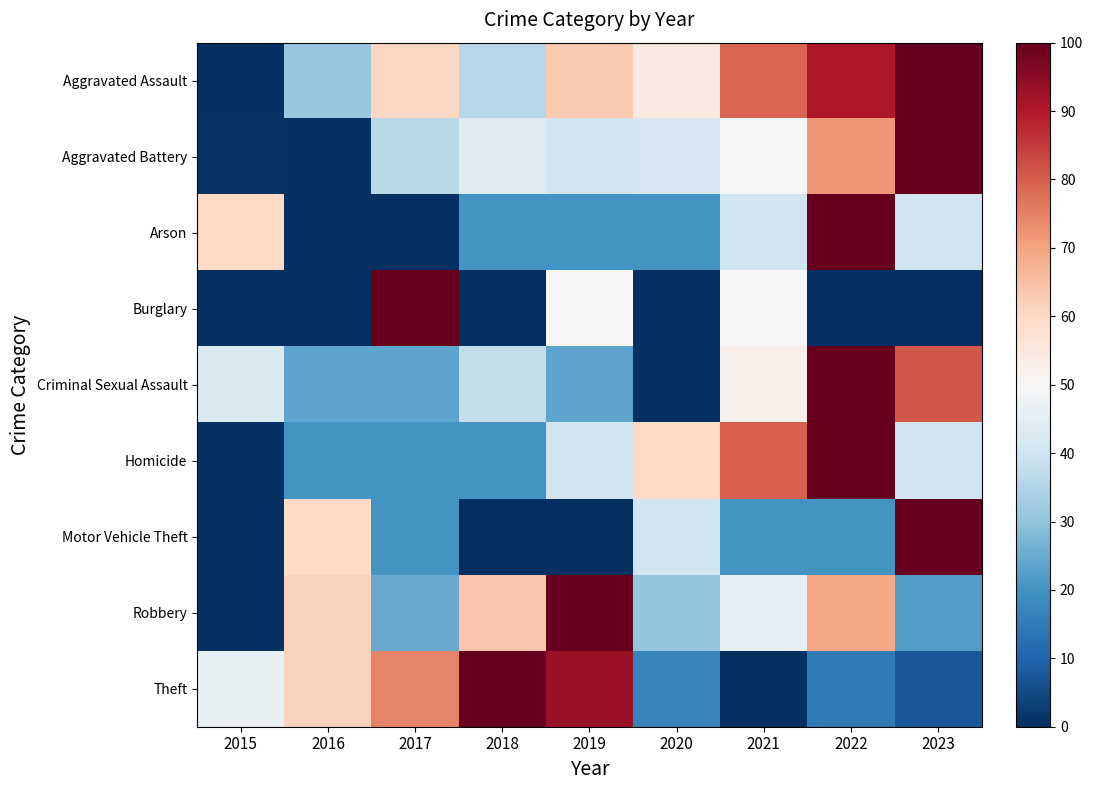

At which category is the sum across all series the highest?

2022